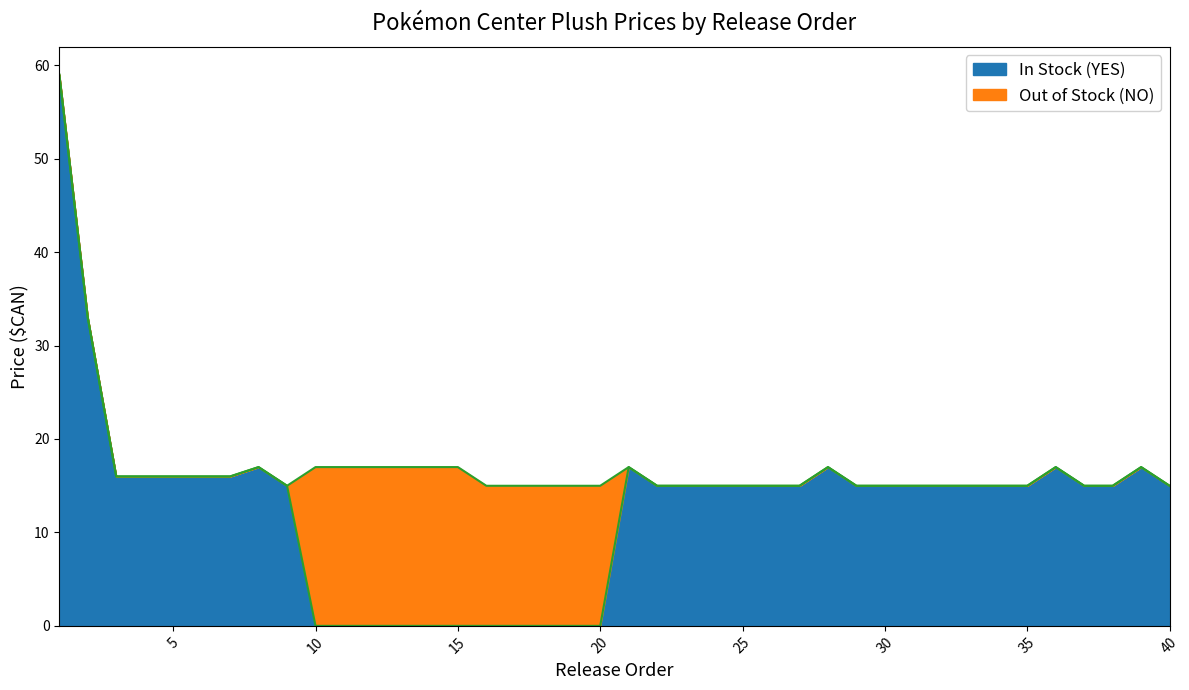

Where is the first local maximum?

8